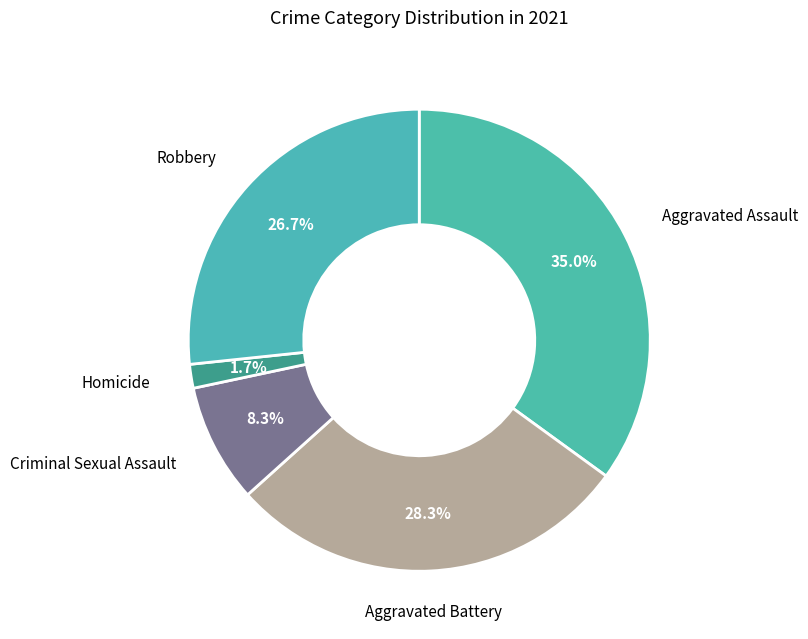

How many segments does this pie chart have?

5